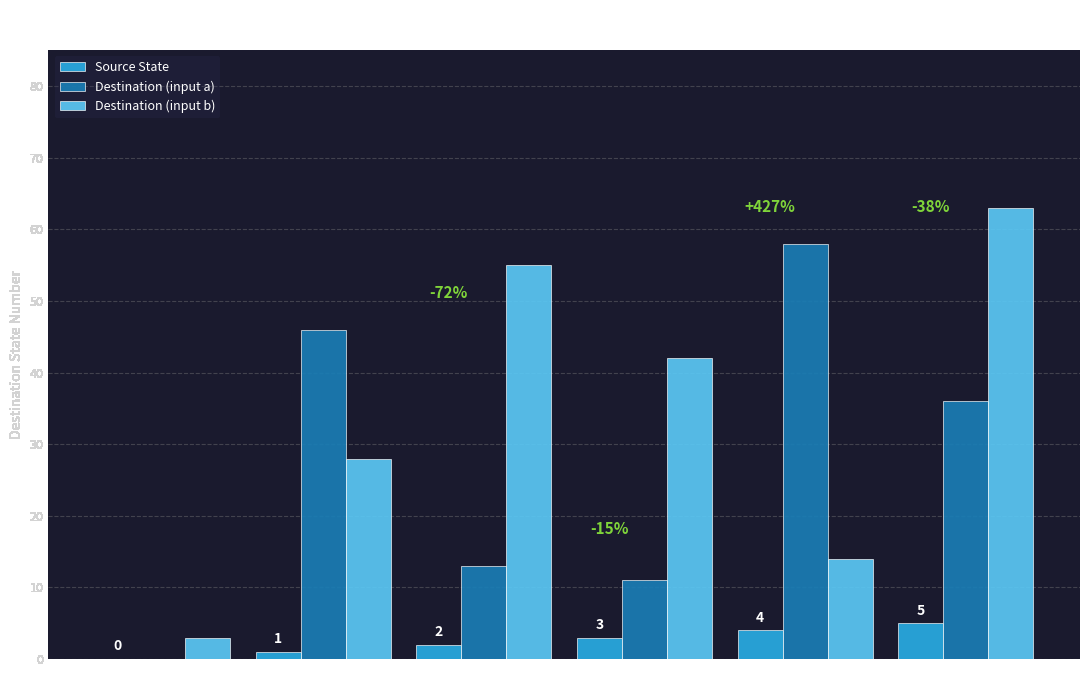

What are all the series names shown in the legend?

Source State, Destination (input a), Destination (input b)